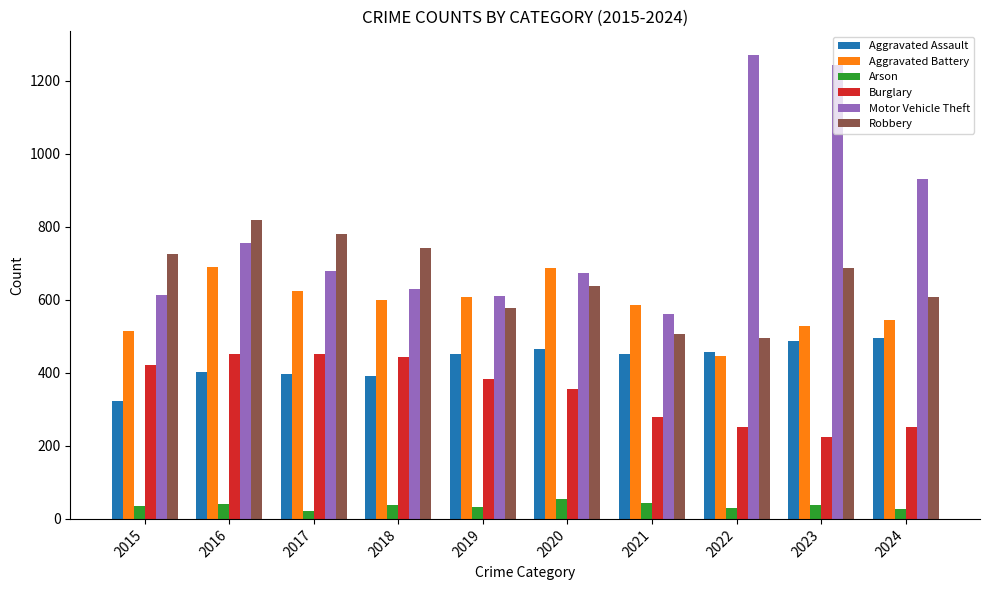

Which series has the largest total across all categories?

Motor Vehicle Theft